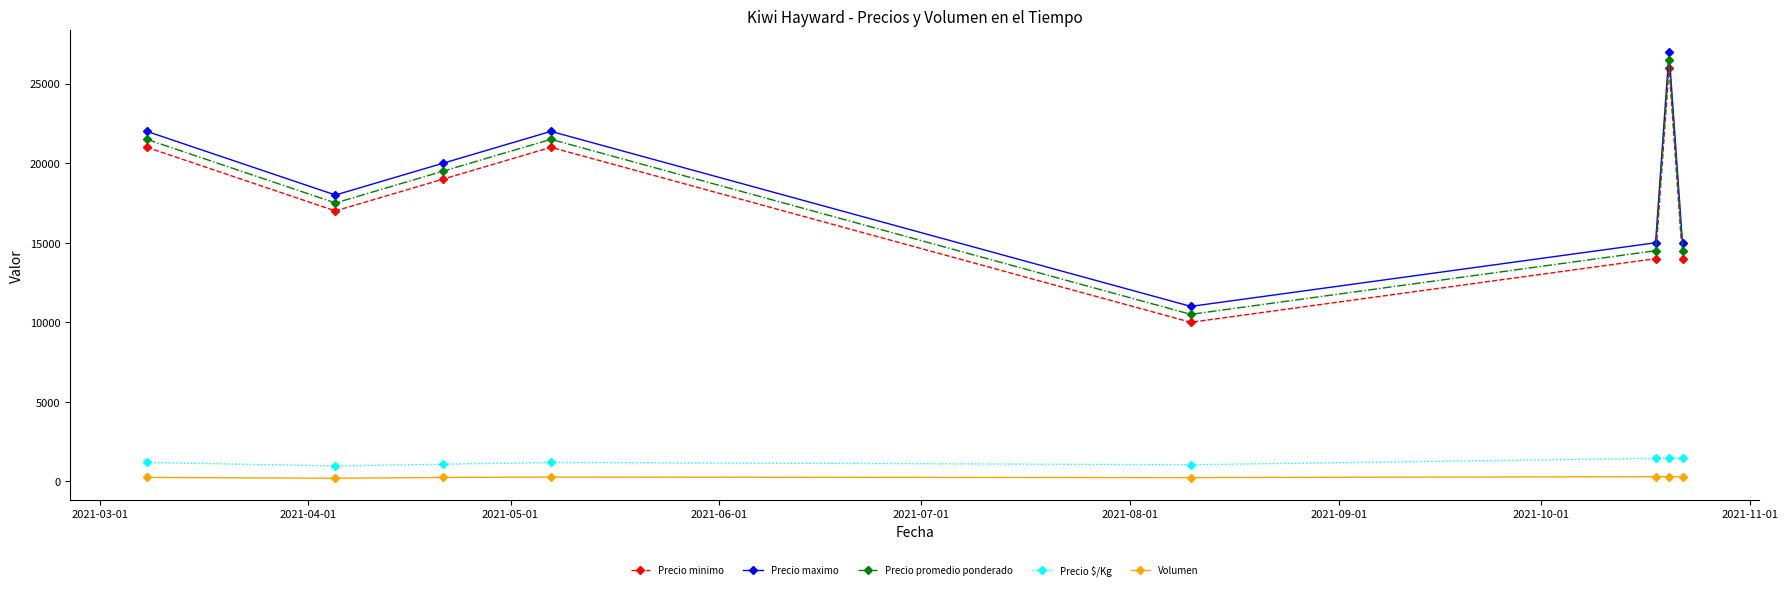

What is the smallest value displayed?

200